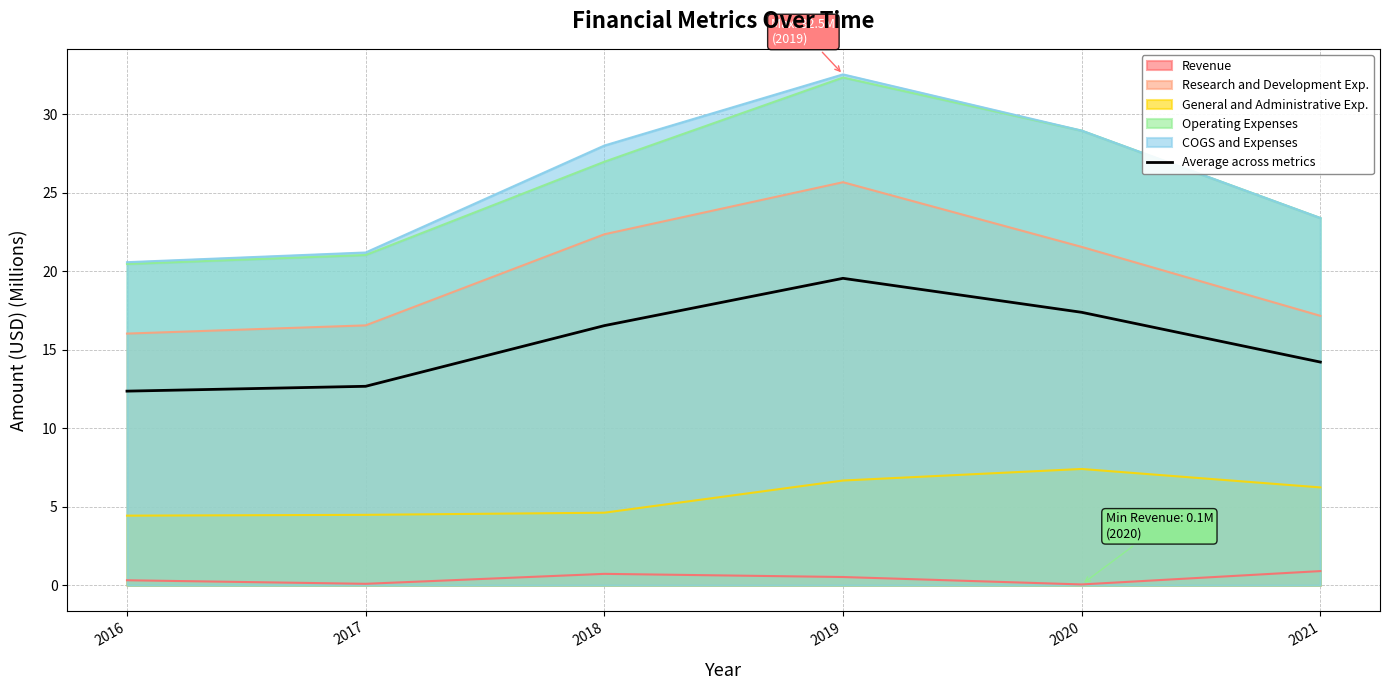

The value of General and Administrative Exp. at 2018 is 4.6. True or false?

True